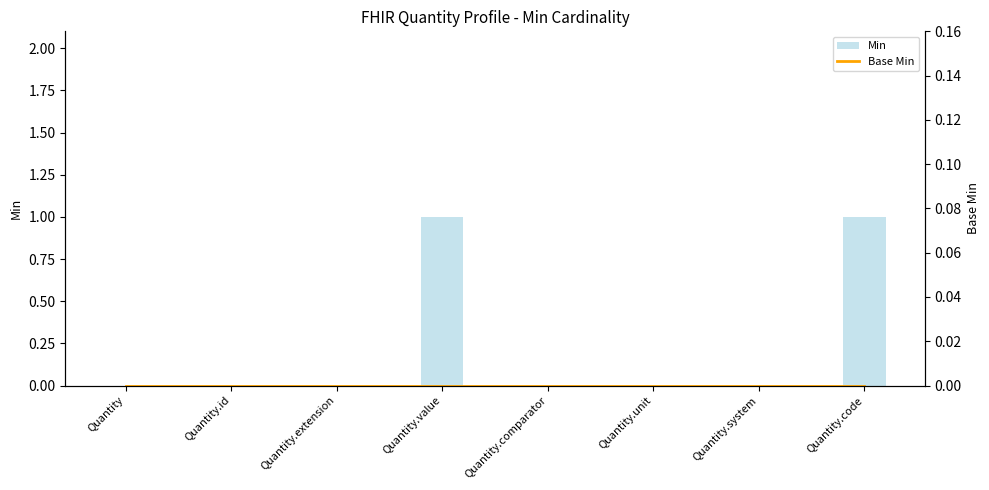

Count the number of data series in this chart.

2